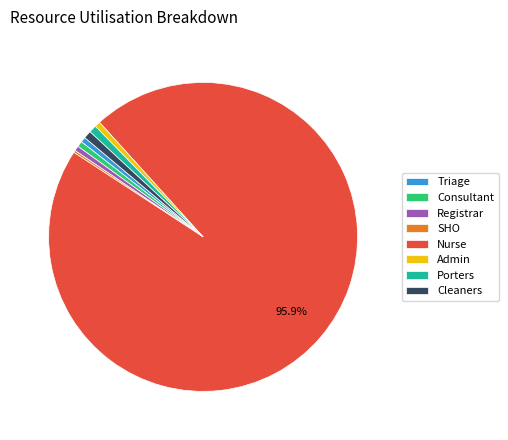

Is it true that Nurse is 96% of the pie?

True